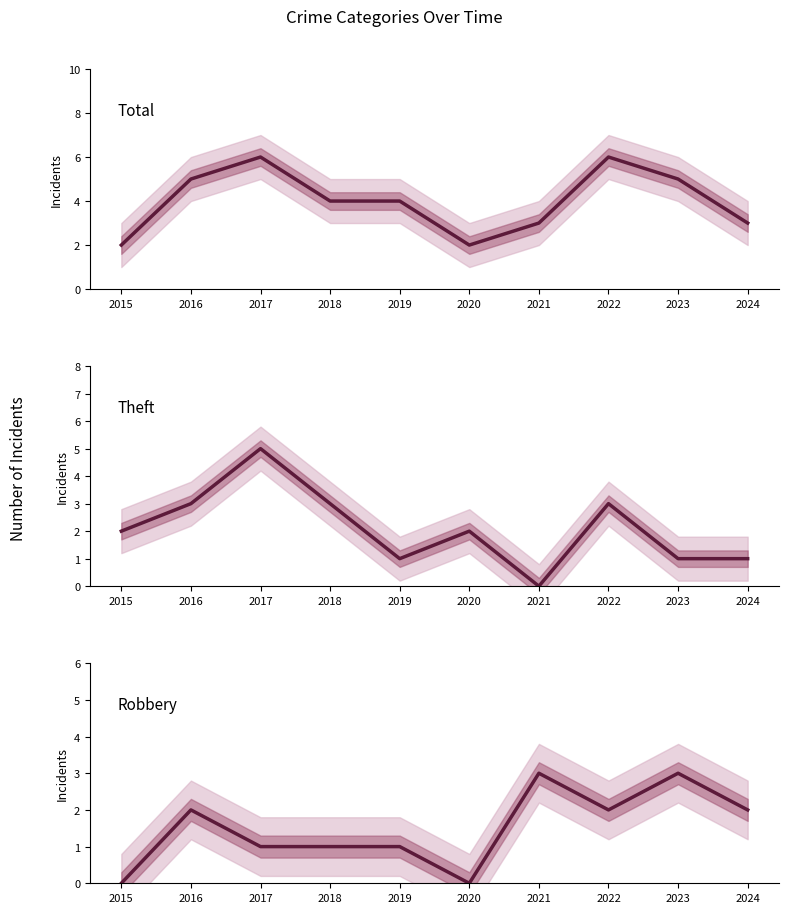

What is the maximum value for Theft?

5